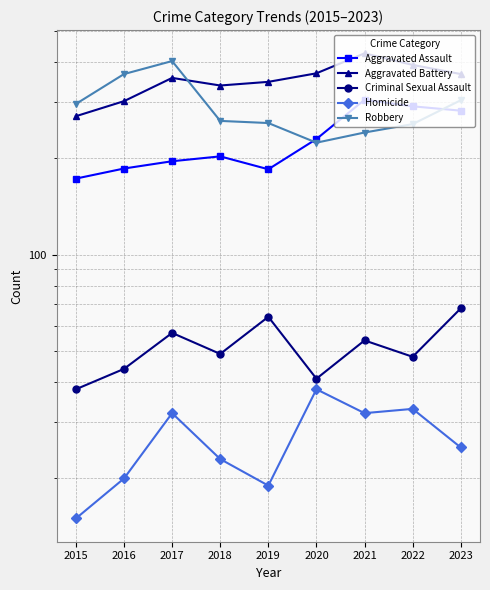

How many Criminal Sexual Assault values are between 44 and 57?

5